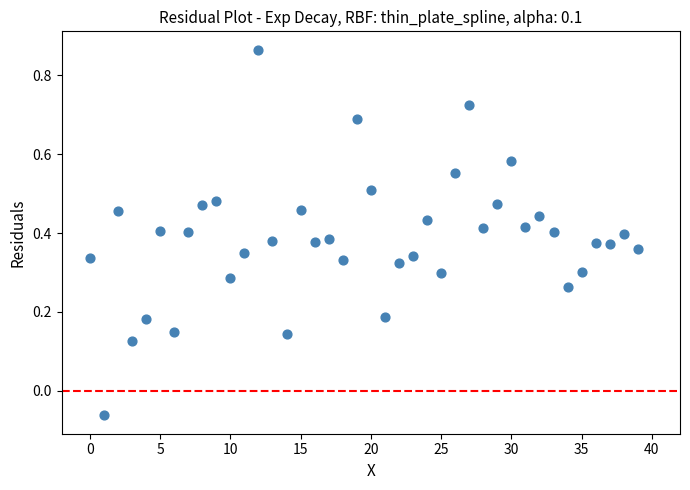

How many points are shown in the scatter plot?

40